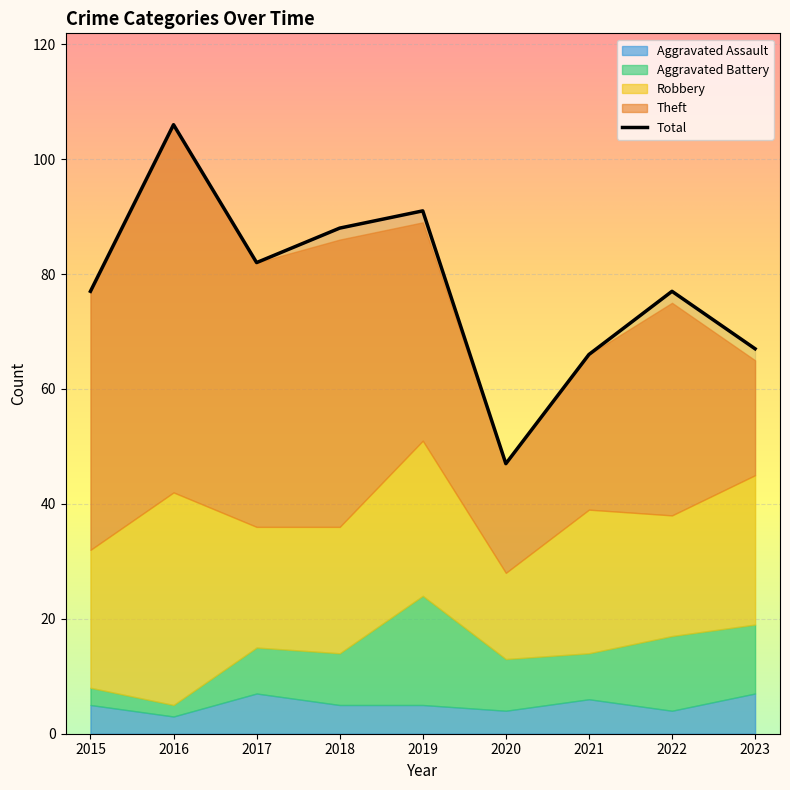

What is the value of the Theft point at the 9th from the left?

20